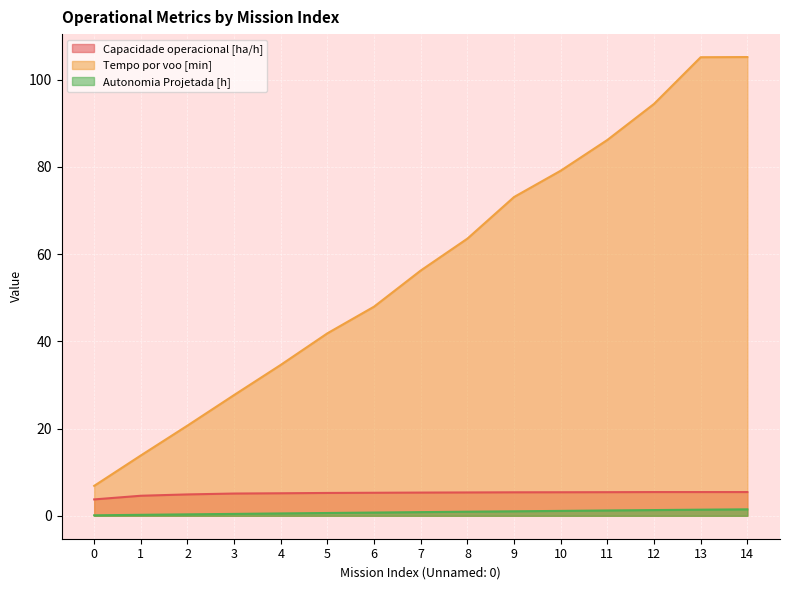

Between 14 and 13, which is larger?

13